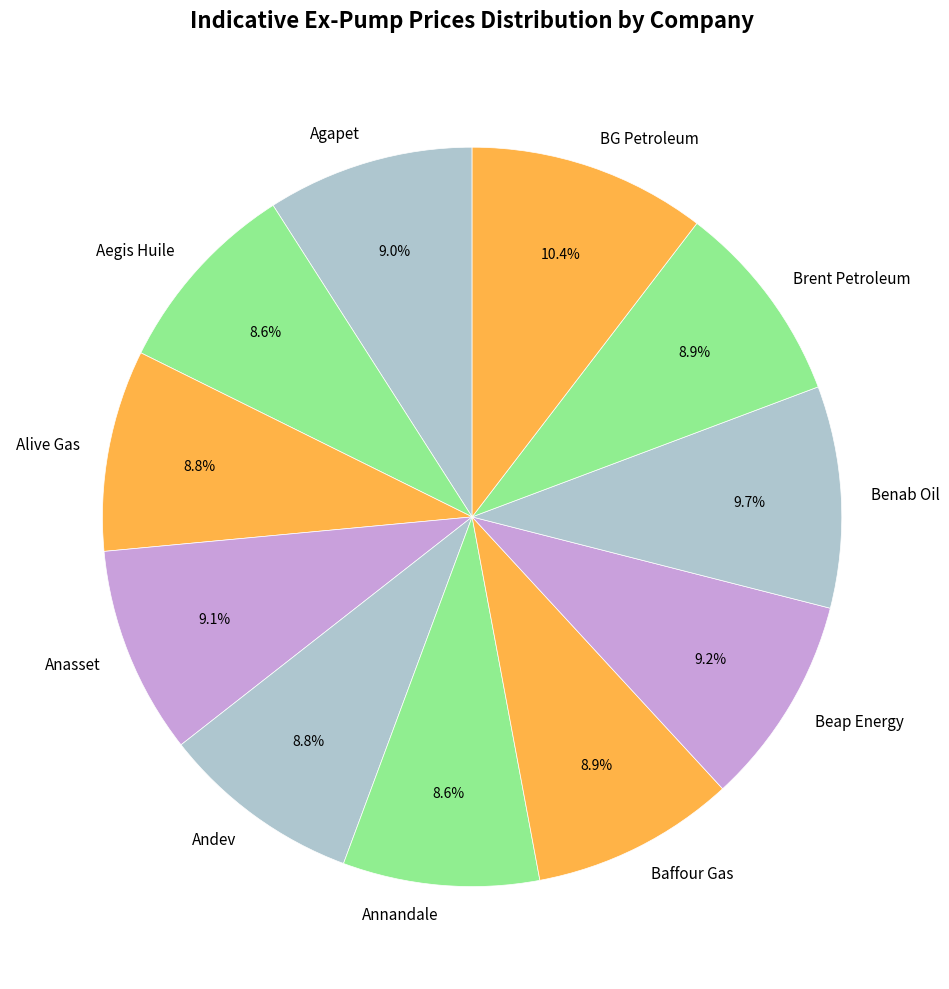

Is Annandale the majority of the pie?

No